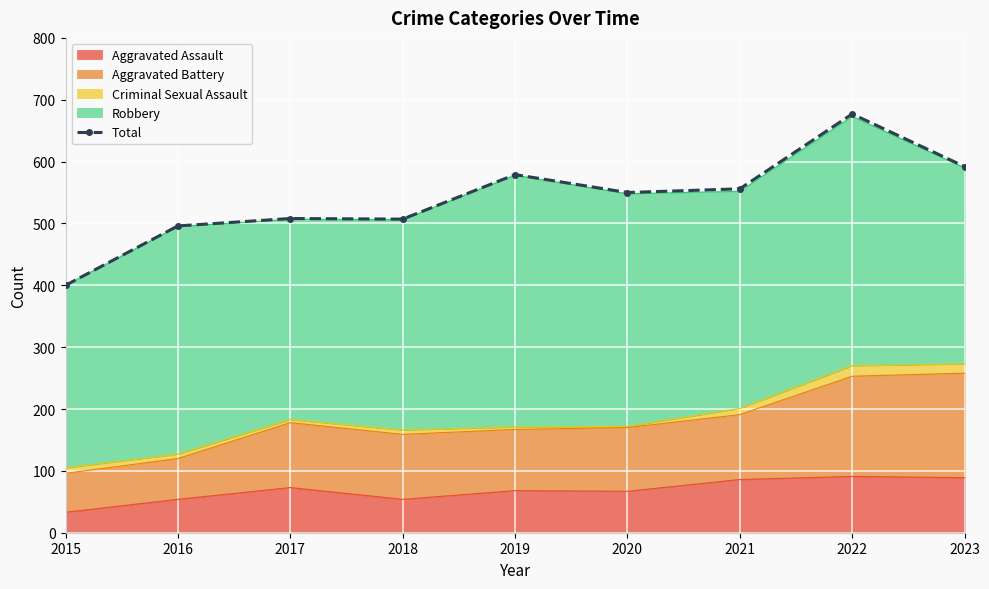

How many interior local peaks (higher than both neighbors) does the data have?

3